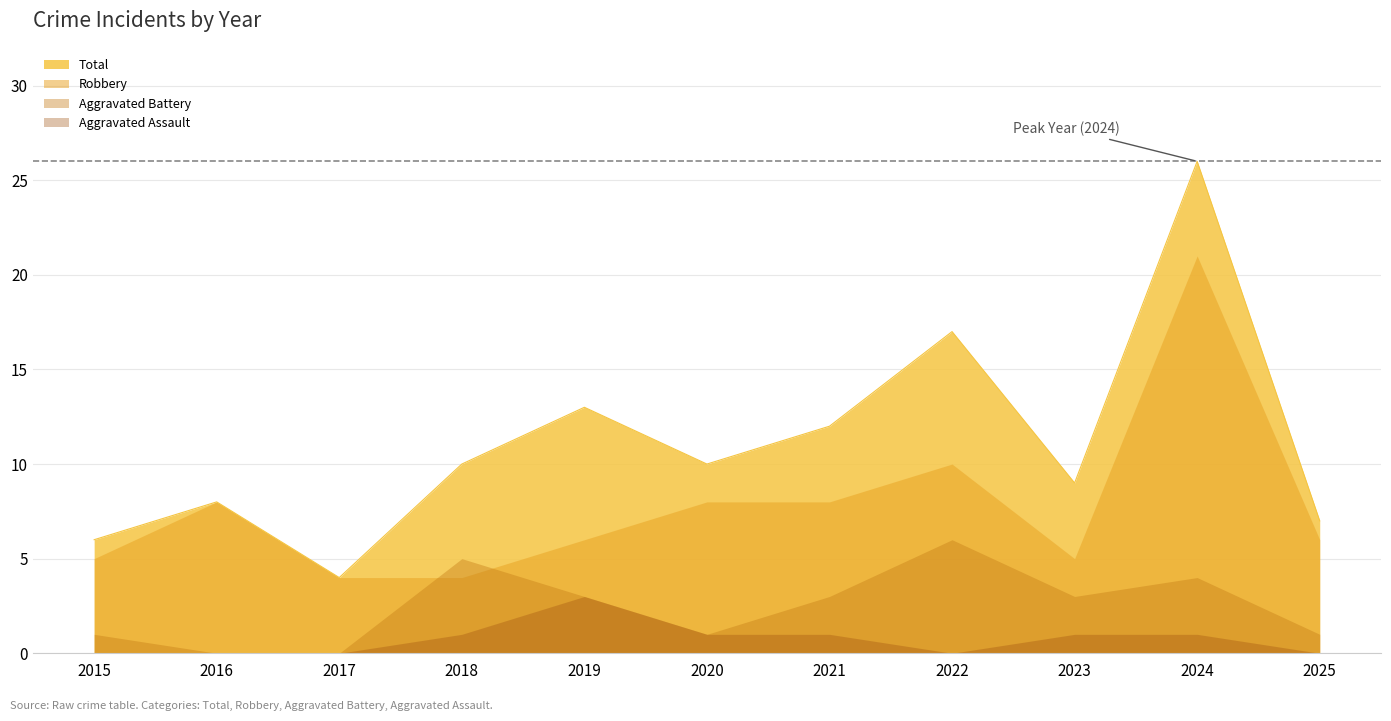

How many lines are shown in the chart?

4